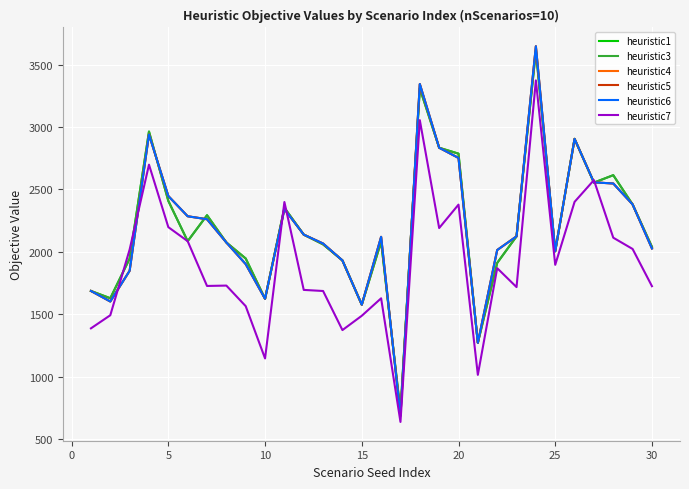

Does the chart have visible grid lines?

Yes